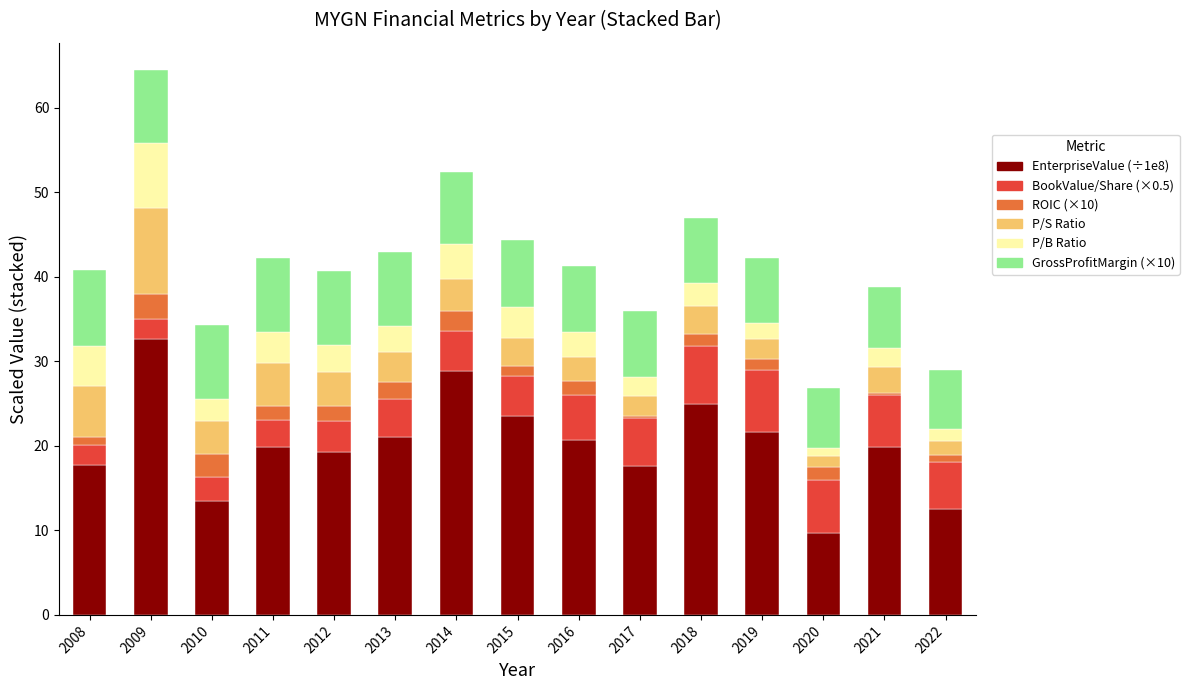

What is the total value across all series at 2013?

42.9